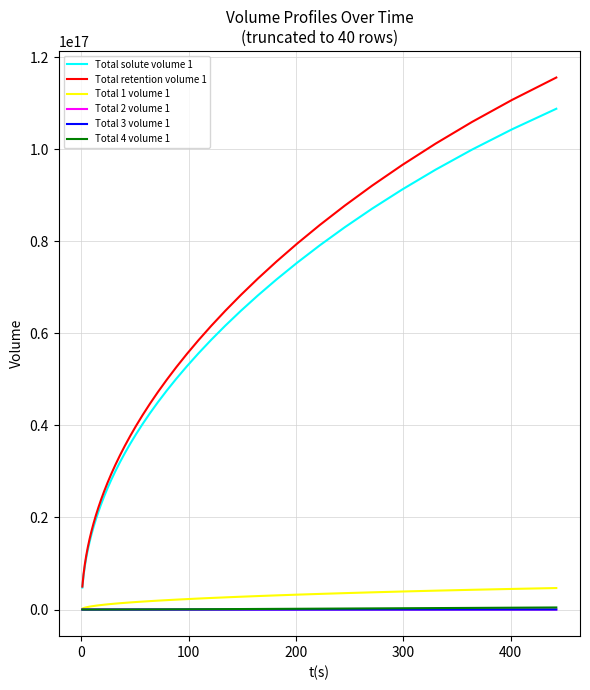

True or false: Total 2 volume 1 and Total solute volume 1 intersect in this chart.

False